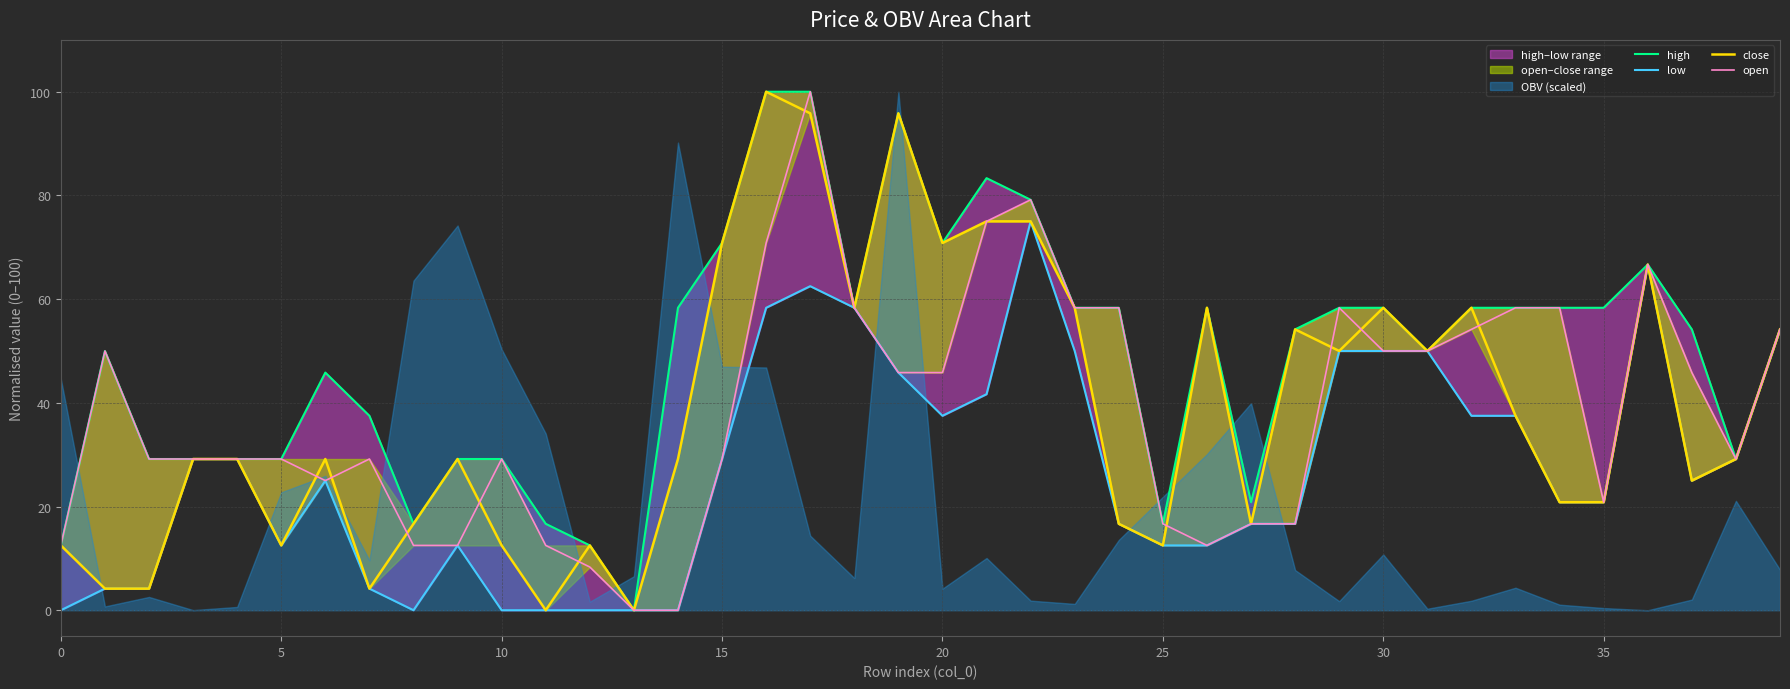

True or false: open has more than 1 interior local peaks.

True